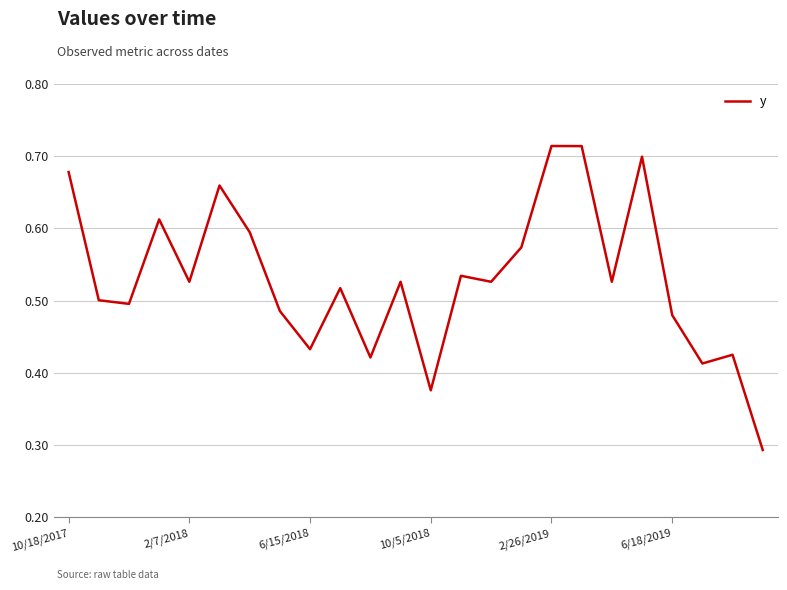

Is it true that the value at 6/18/2019 is 0.7?

False